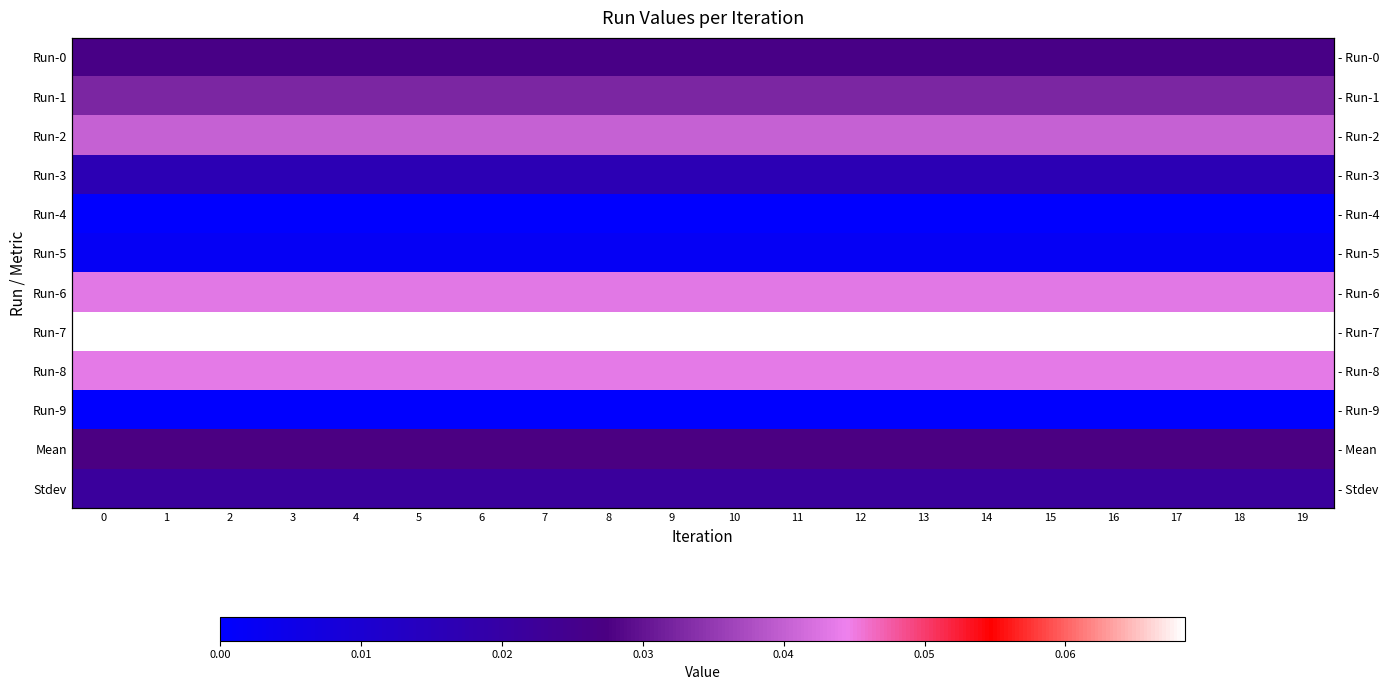

Which has a higher value, 4 or 0?

4